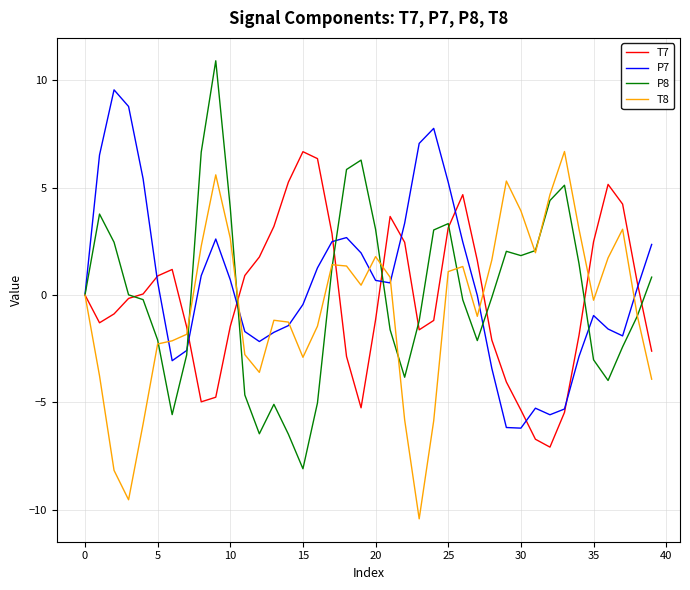

Which series has the widest spread of values?

P8